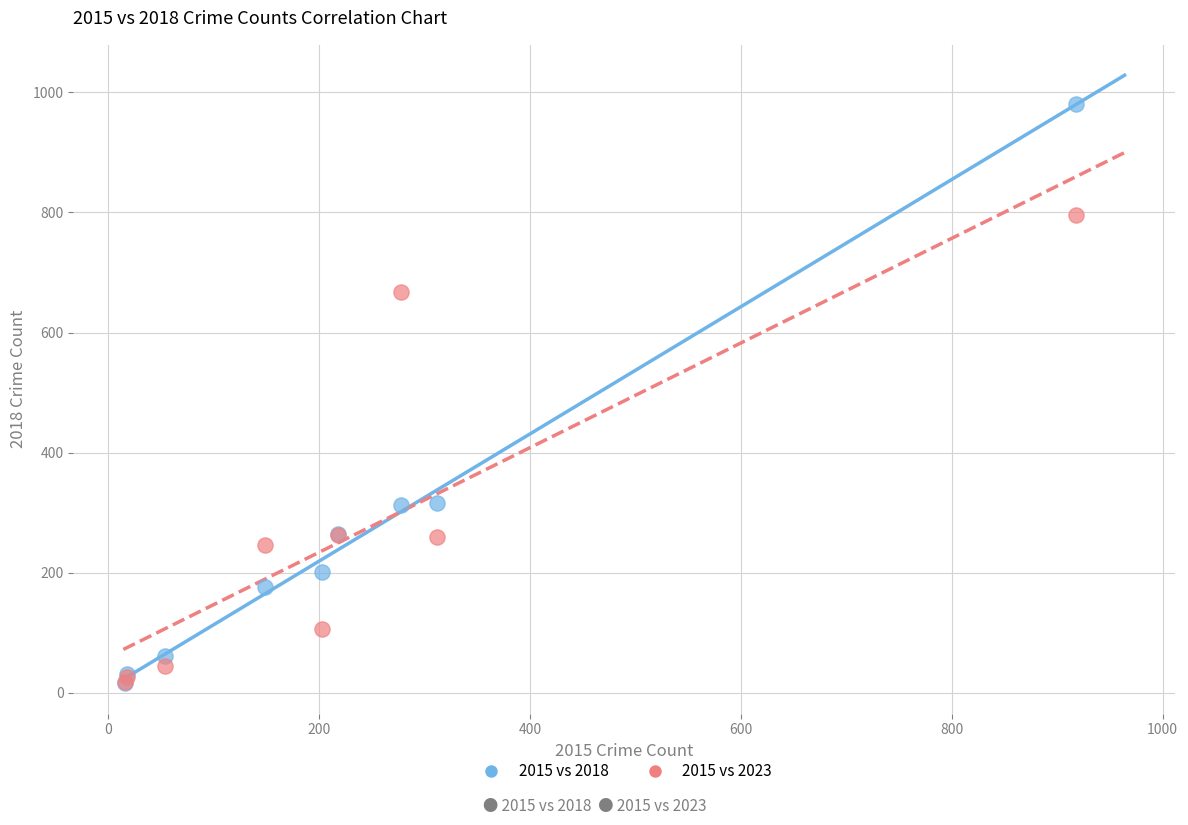

Across all series, what Y value is closest to 498?

667